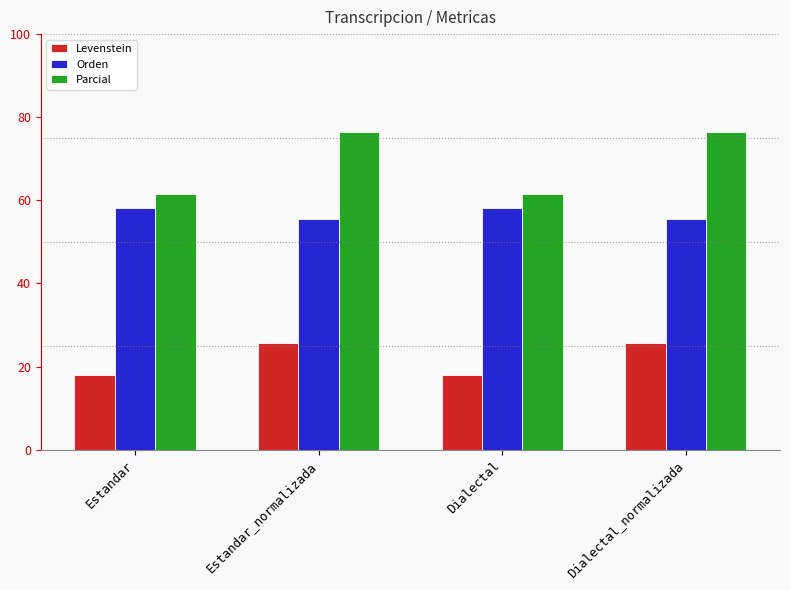

What is the label of the 4th bar from the left?

Dialectal_normalizada